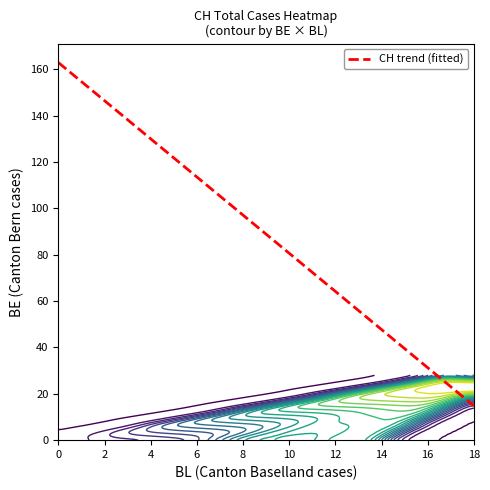

The CH series shows 3 at 10. True or false?

False